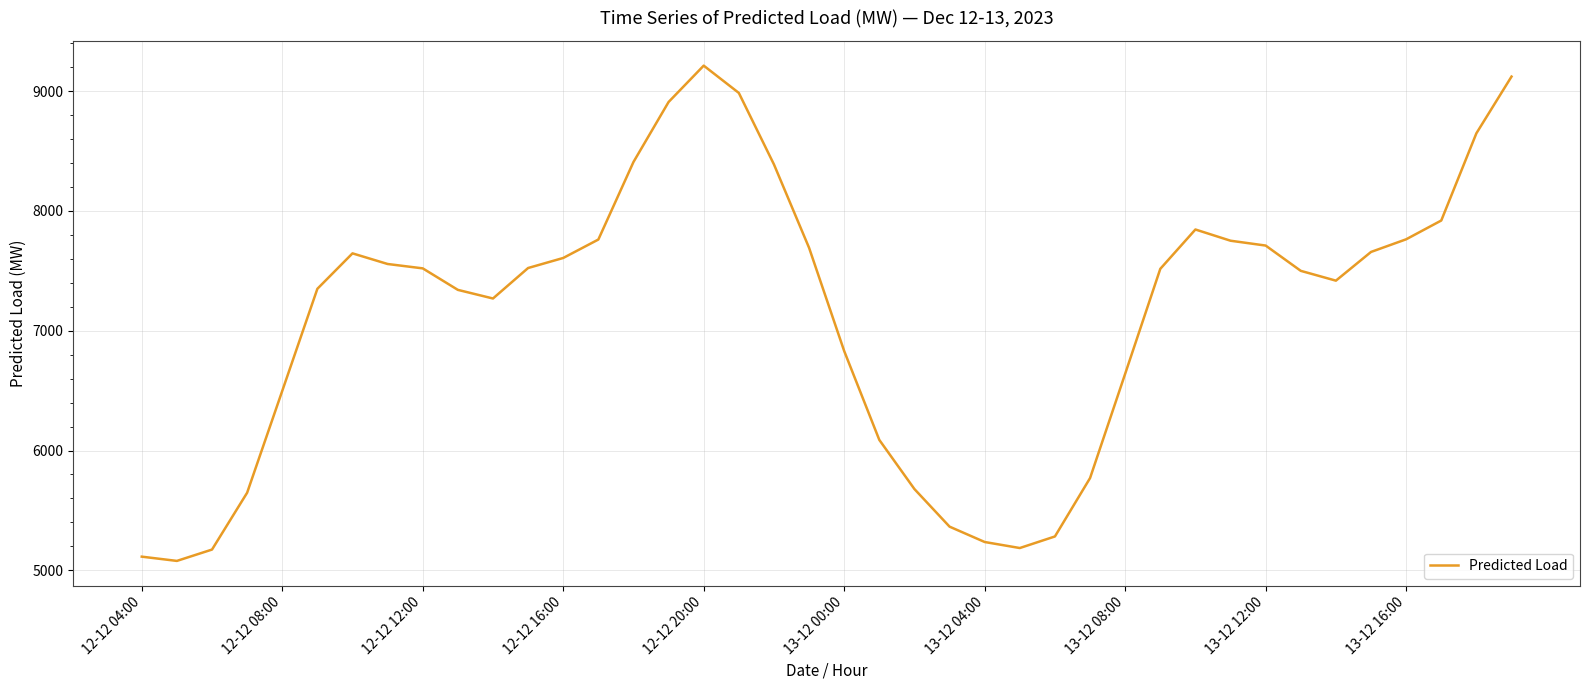

What is the greatest value displayed?

9213.0